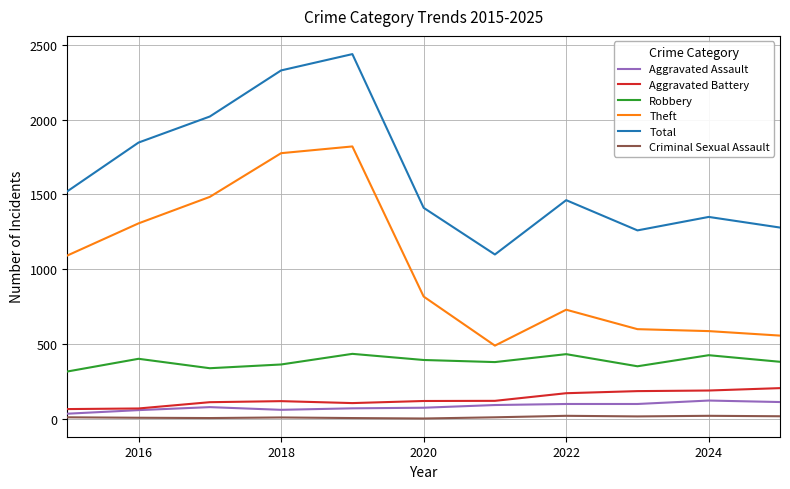

True or false: Theft and Criminal Sexual Assault cross at least once.

False